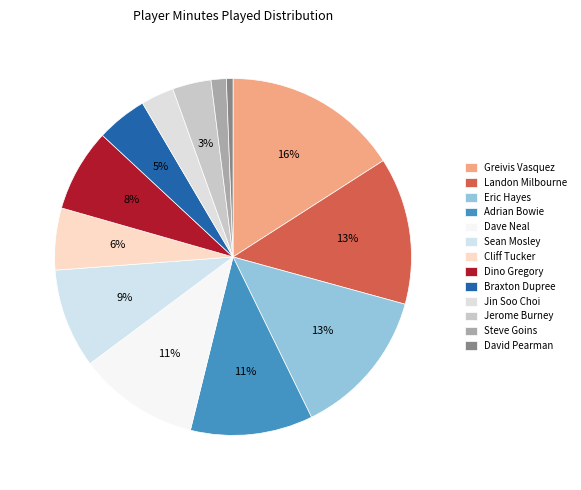

Which category has the smallest portion of the pie?

David Pearman